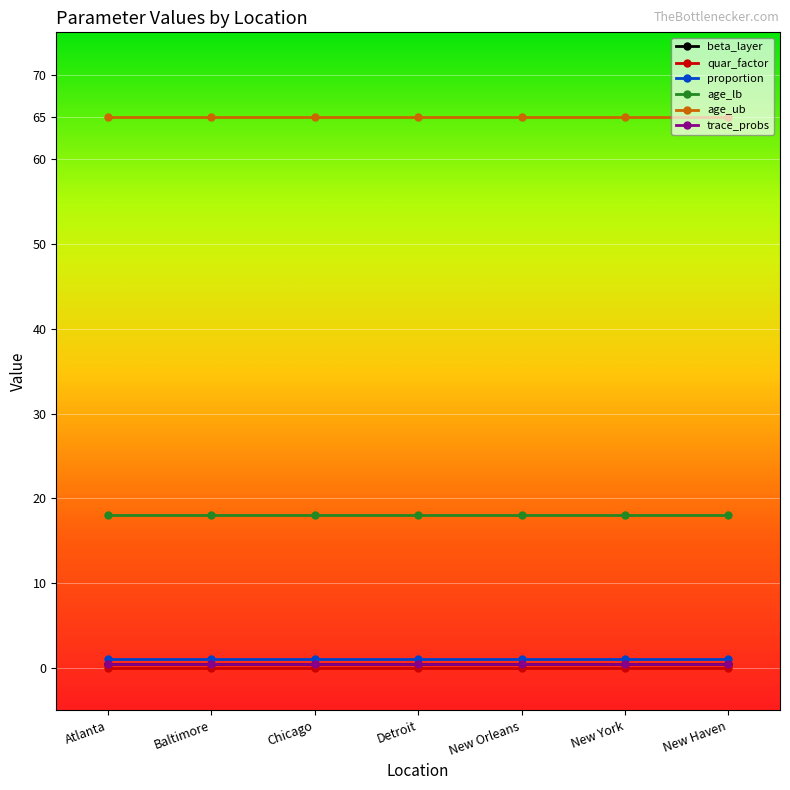

Is the value of age_lb at Atlanta greater than the value of trace_probs at Baltimore?

Yes